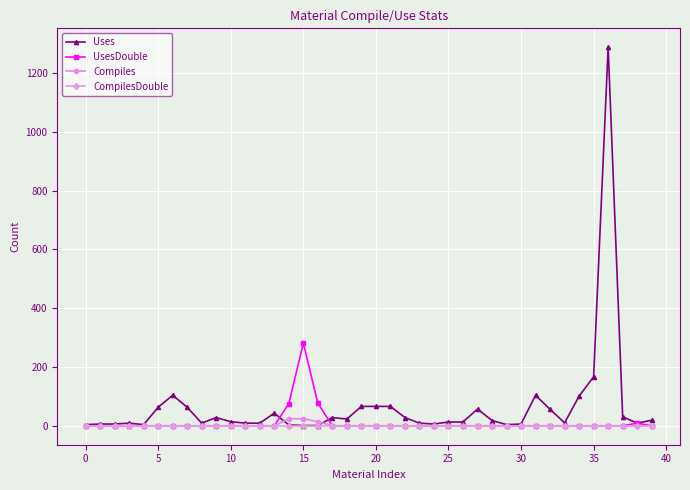

Rank the series by their maximum value, from lowest to highest.

CompilesDouble, Compiles, UsesDouble, Uses